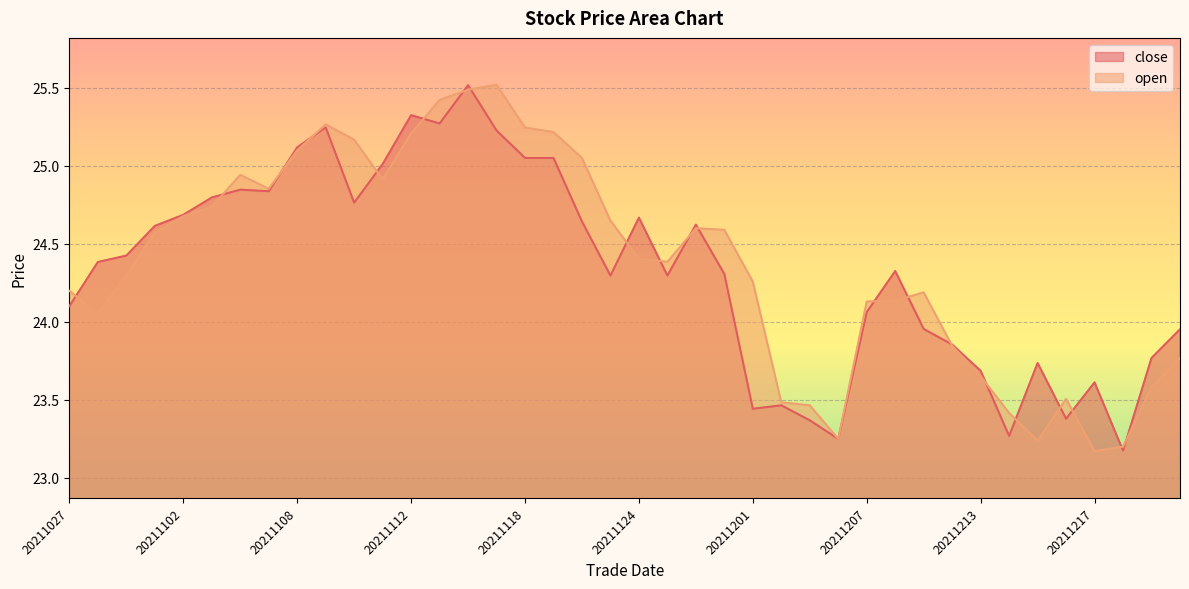

True or false: close has a value of 16.1 at 20211203.

False